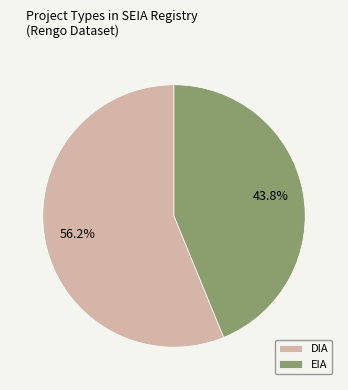

Rank the categories by value from lowest to highest.

EIA, DIA